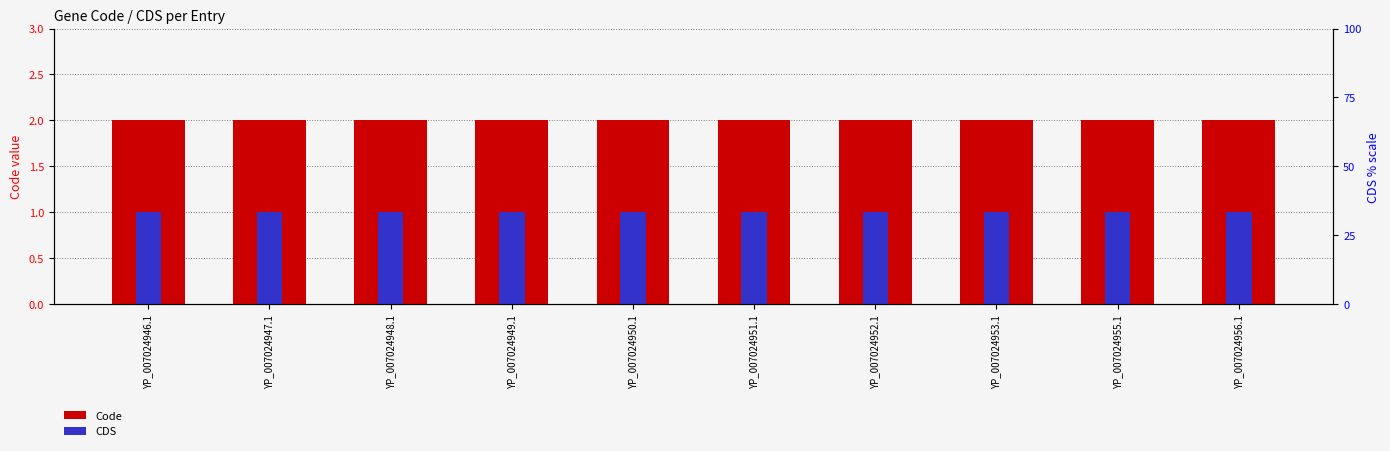

What is the label of the 8th bar from the right?

YP_007024948.1